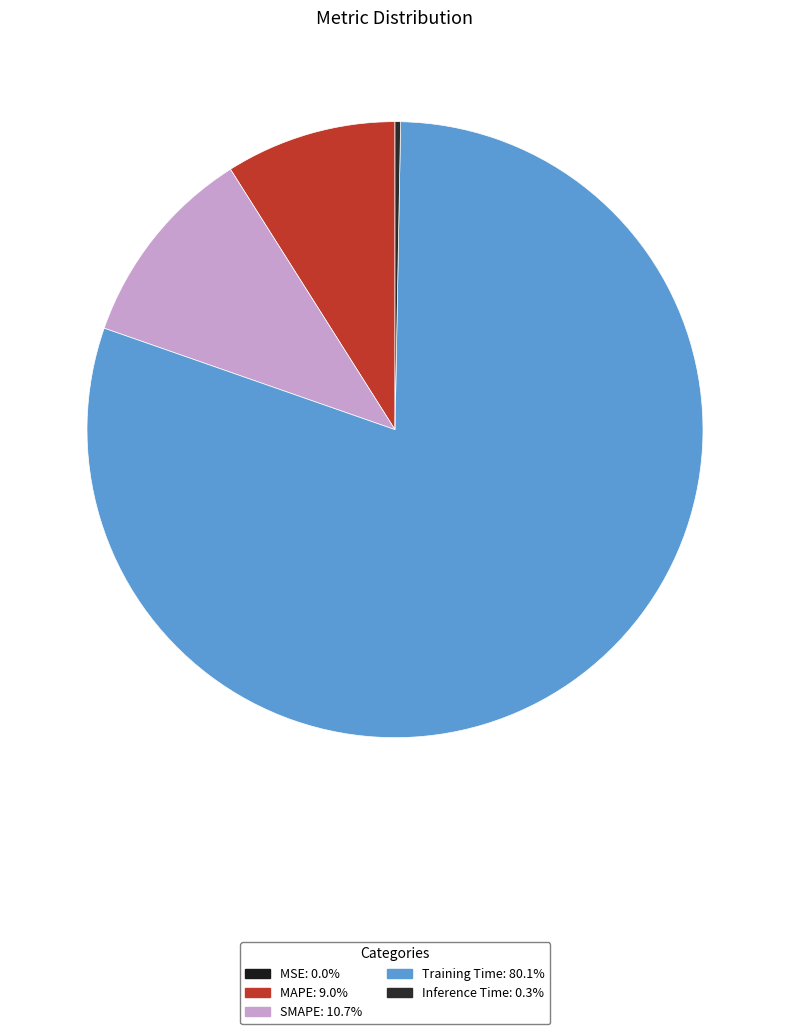

What percentage do Inference Time and MSE together represent?

0.3%